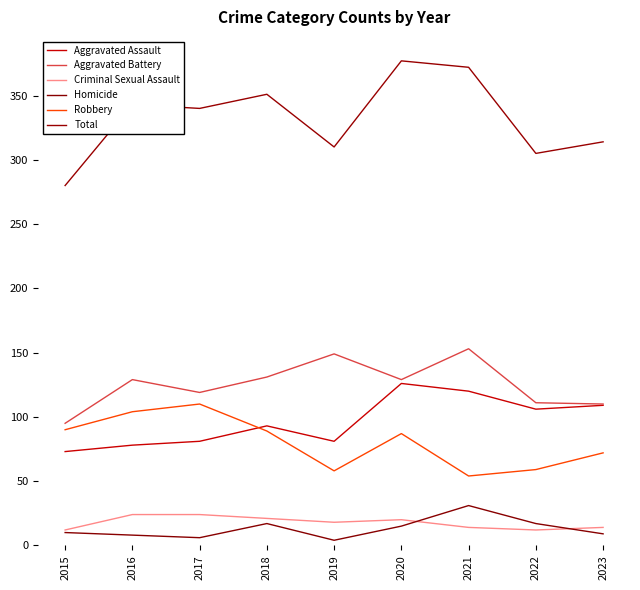

Which series has the widest spread of values?

Total